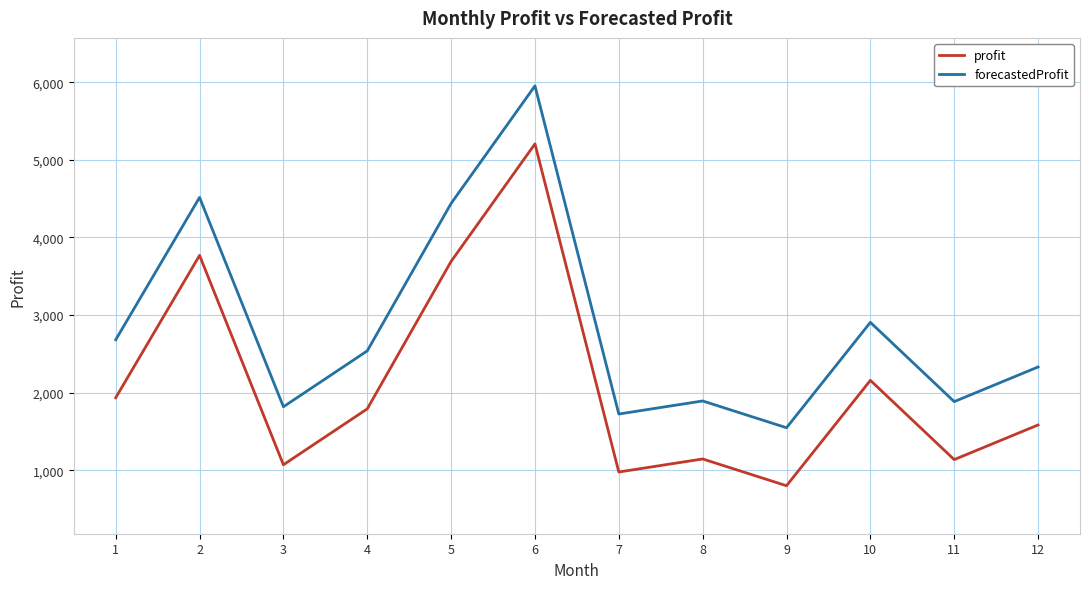

What is the sum of the profit values at 2 and 12?

5351.1